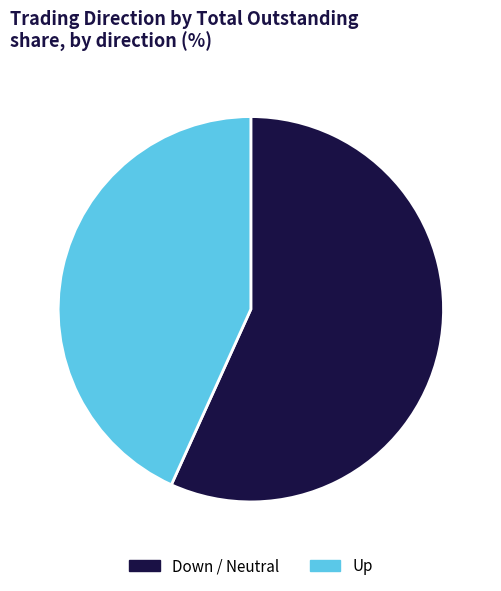

Which slice represents more than half of the pie?

Down / Neutral